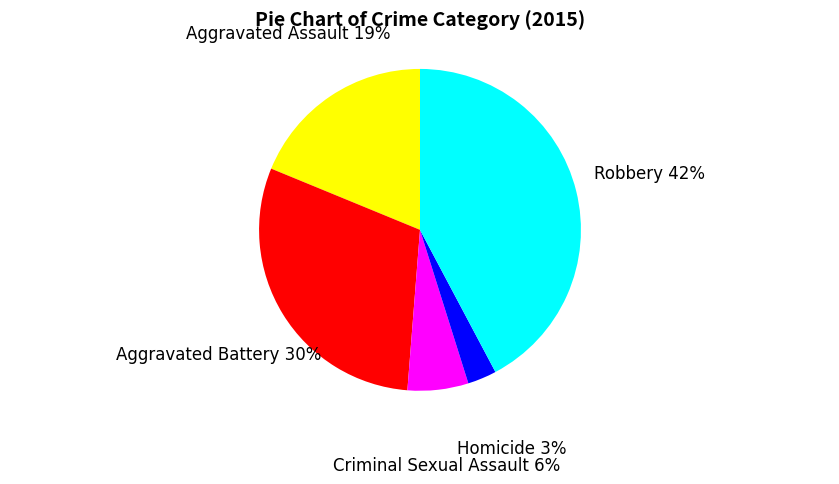

Is there a majority slice in this chart?

No